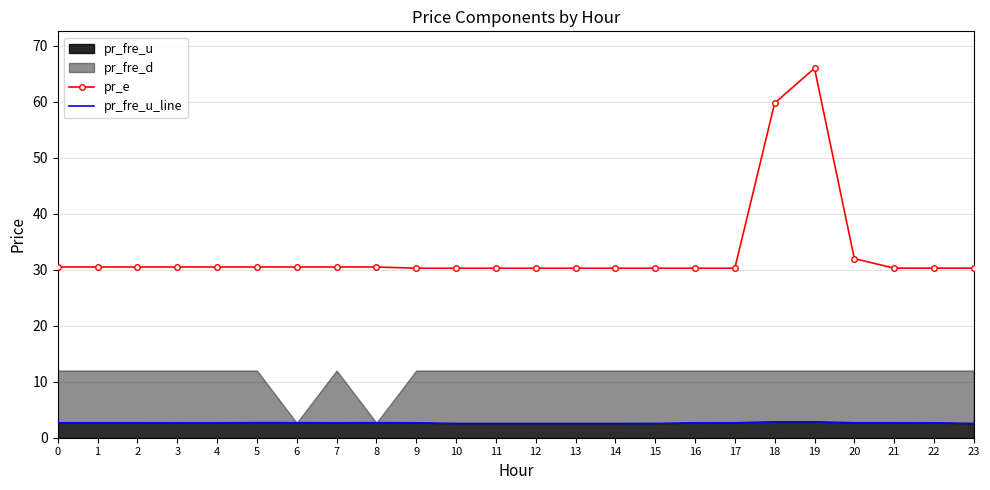

How many lines are shown in the chart?

2